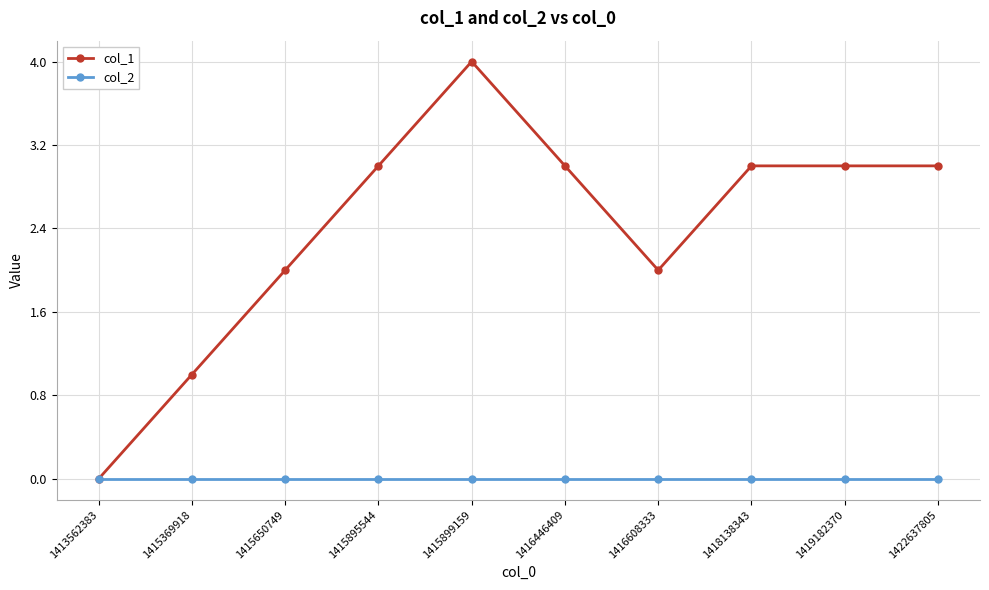

What is the maximum value shown in the chart?

4